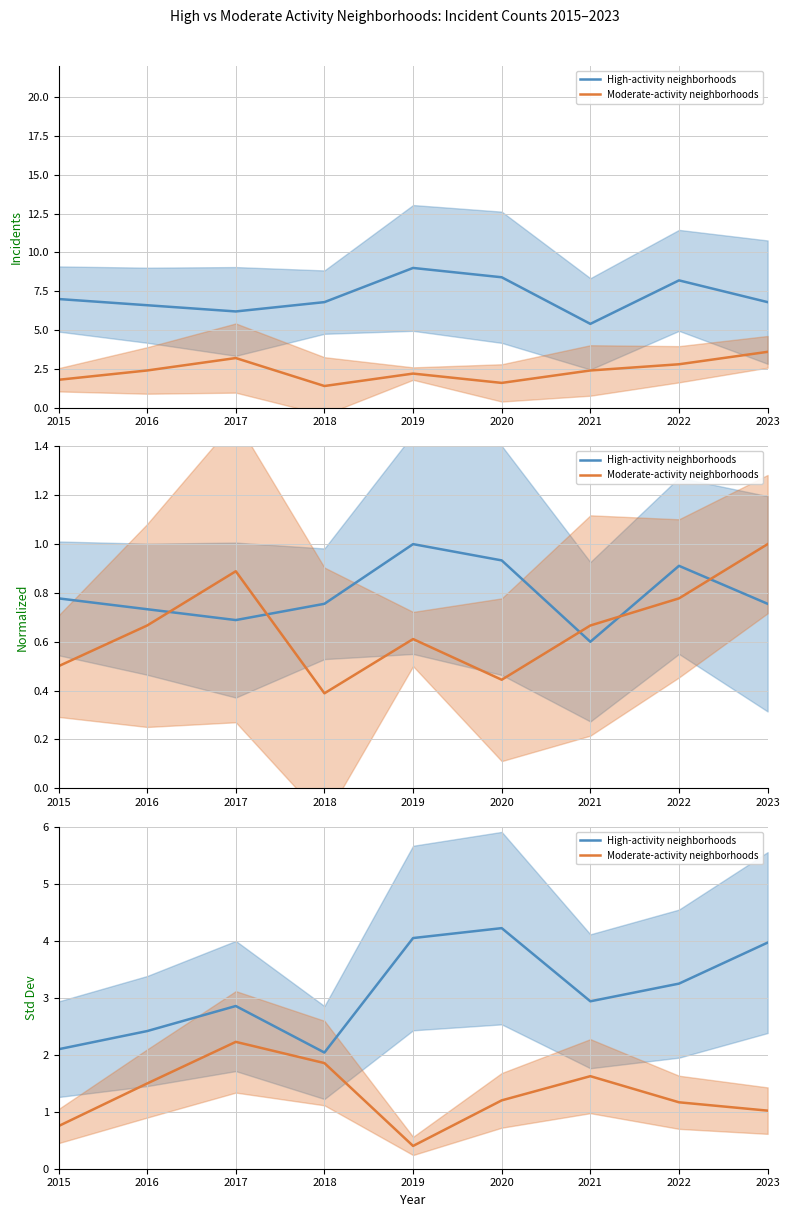

Which category has the highest value across all series?

2020